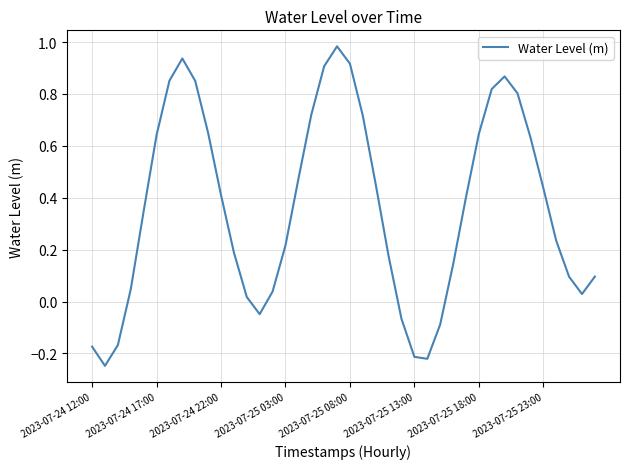

What is the difference between the maximum and minimum values?

1.2